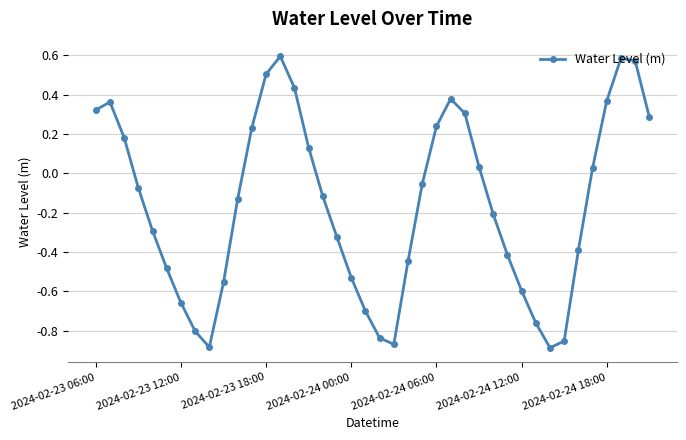

What is the difference between the second highest and minimum values?

1.5